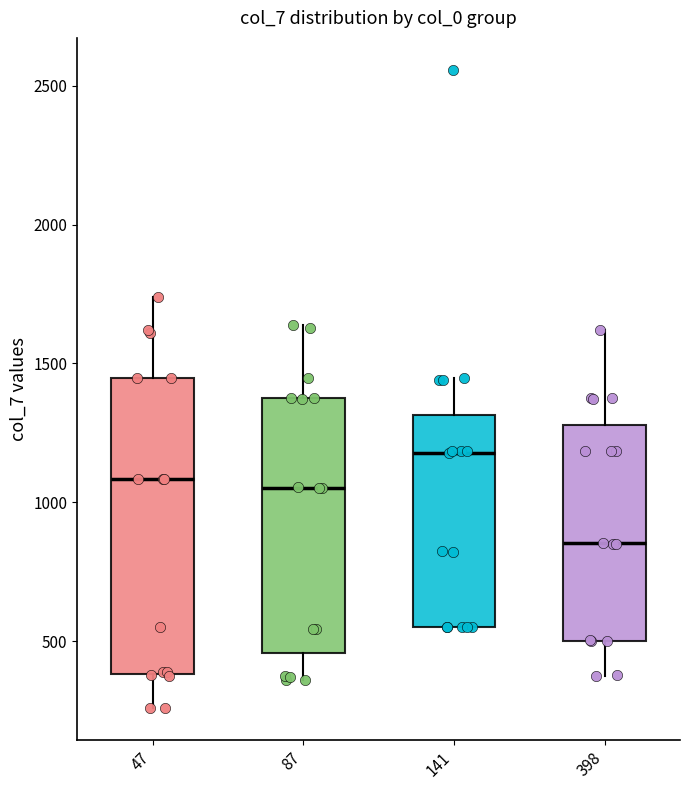

Reading left to right, transcribe this box plot: for each box, give where its median line is, the range the box spans, and where its two whiskers end, as read against the y-axis. The values are not printed on the chart, so give them approximately, as read against the axis.

47: median 1100, box 400 to 1450, whiskers 250 to 1750
87: median 1050, box 450 to 1350, whiskers 350 to 1650
141: median 1200, box 550 to 1300, whiskers 550 to 1450
398: median 850, box 500 to 1300, whiskers 400 to 1600